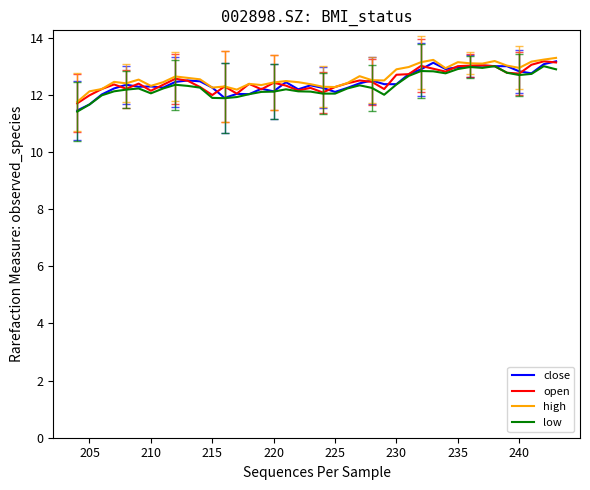

What is the minimum value shown in the chart?

11.4